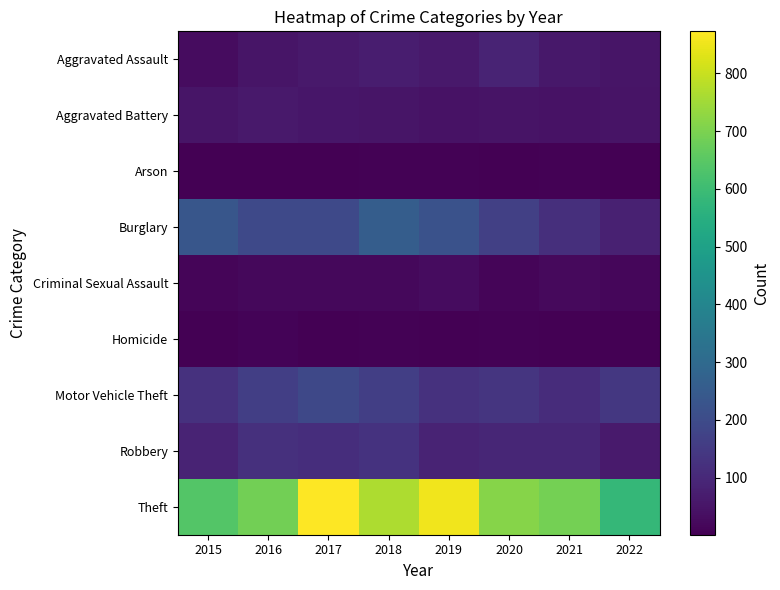

Which has a higher value, 2022 or 2018?

2018